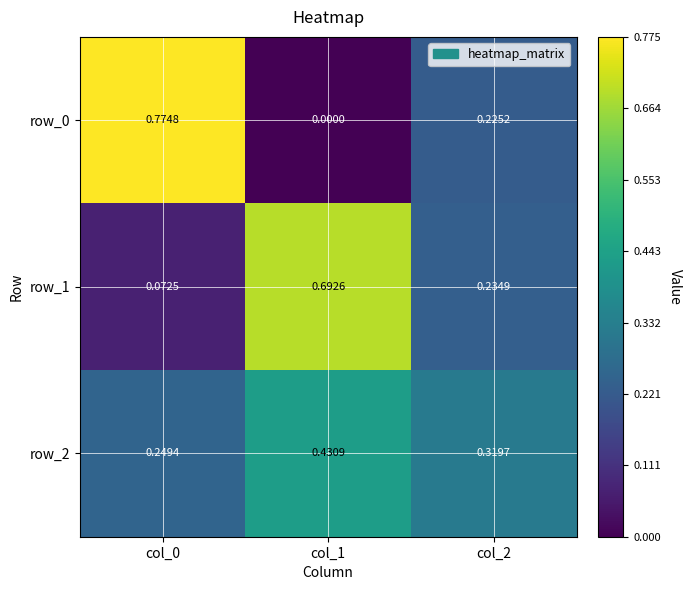

The row_2 series shows 0.1 at col_2. True or false?

False